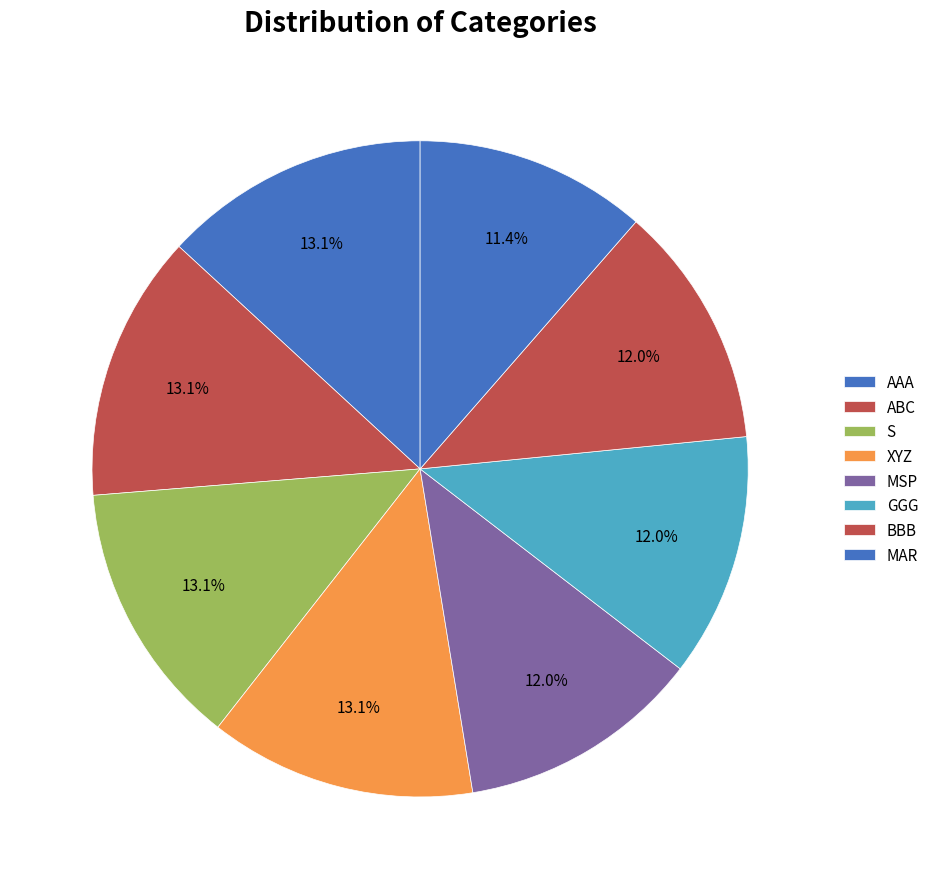

Combined, do XYZ and AAA account for over 50%?

No